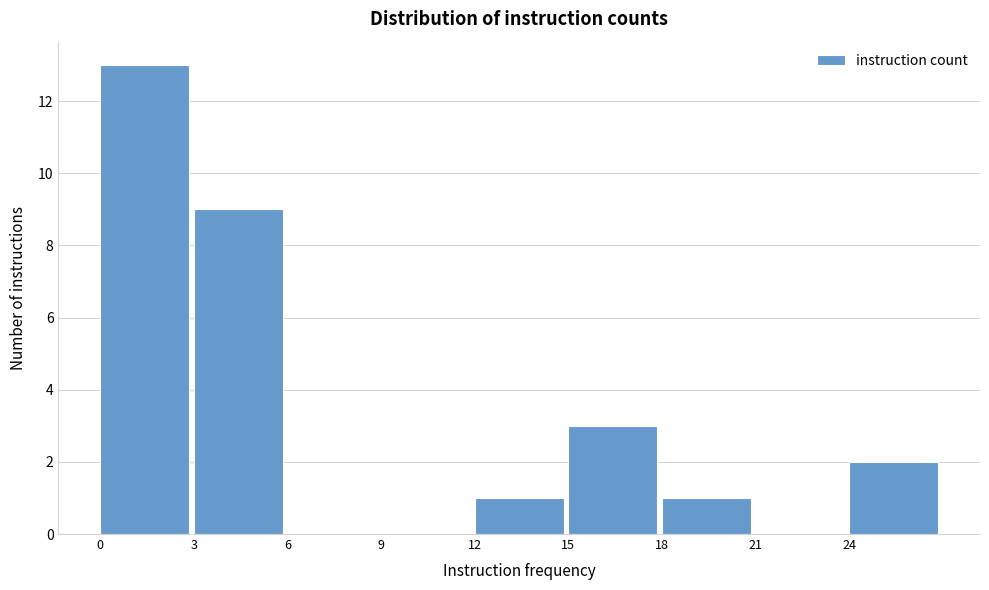

Reading left to right, transcribe this chart: for each bar, give the range it covers on the x-axis and its height. The values are not printed on the chart, so give them approximately, as read against the axis.

0 to 3: 13
3 to 6: 9
6 to 9: 0
9 to 12: 0
12 to 15: 1
15 to 18: 3
18 to 21: 1
21 to 24: 0
24 to 27: 2